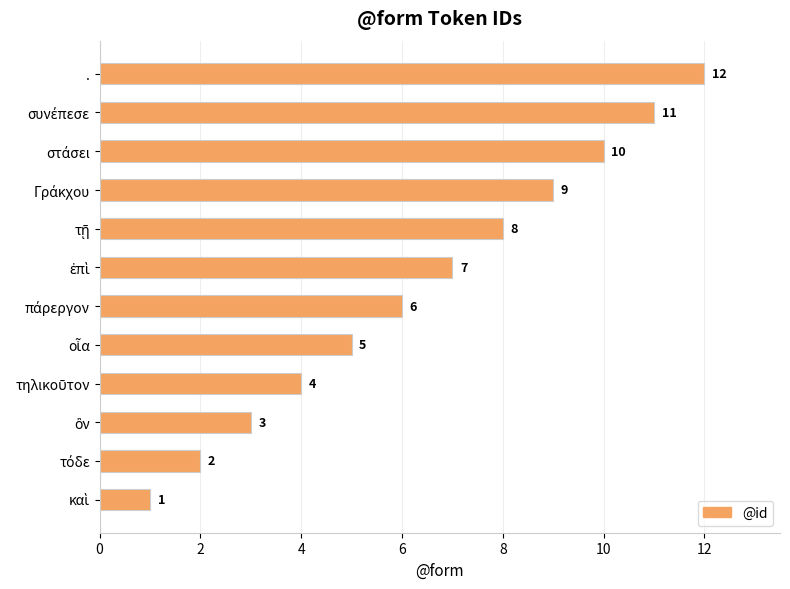

What is the difference between the second highest and second lowest values?

9